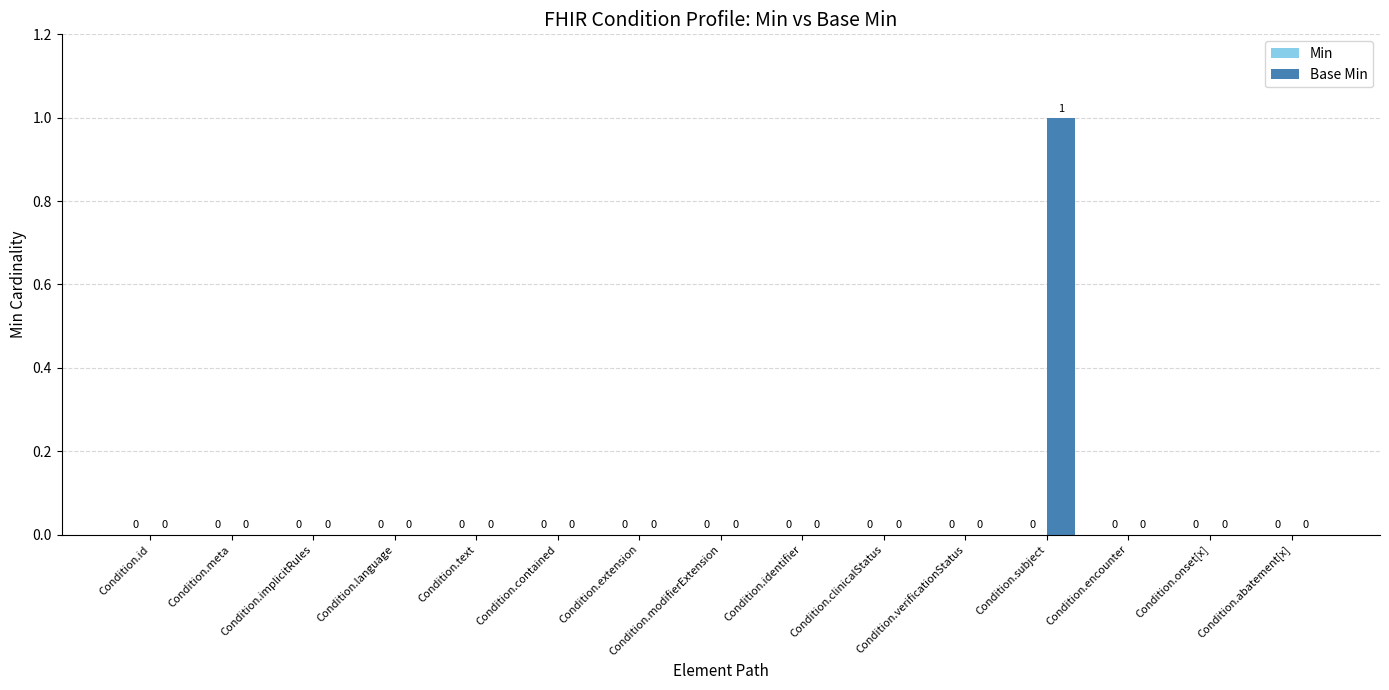

The chart shows a value of 0 at Condition.id. True or false?

True